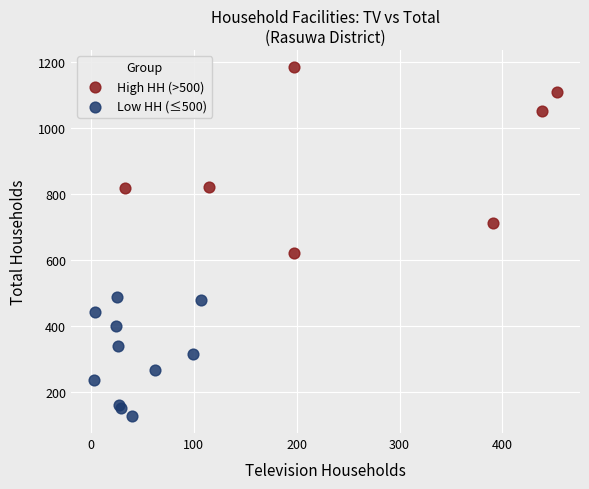

Which series contains the lowest Y value?

Low HH (≤500)